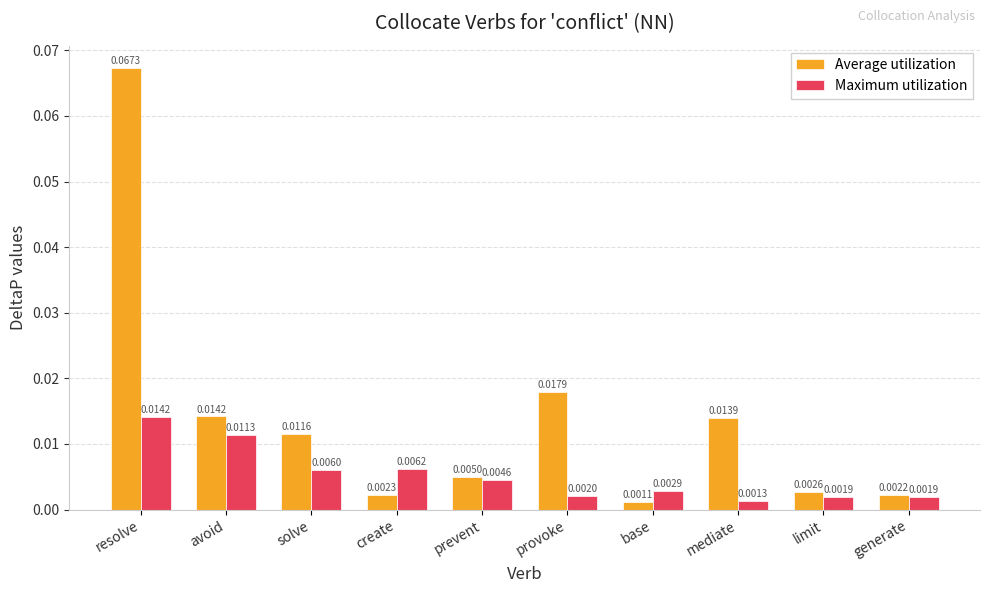

Which series changed the most between solve and limit?

Average utilization